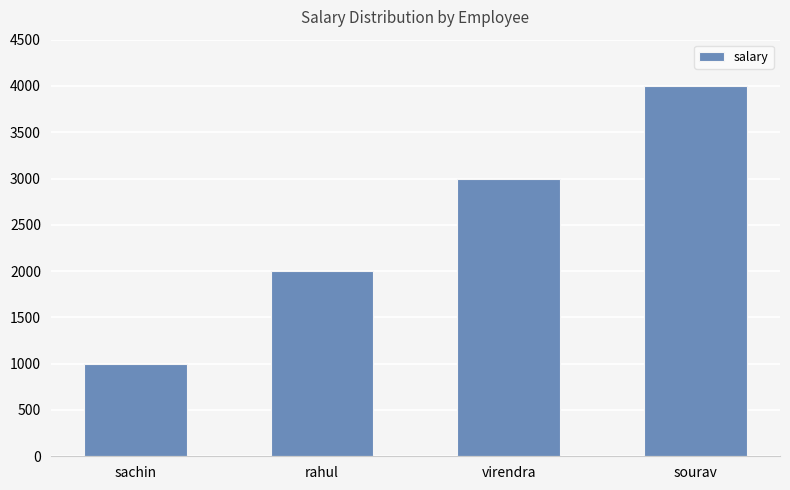

What is the sum of all values?

10000